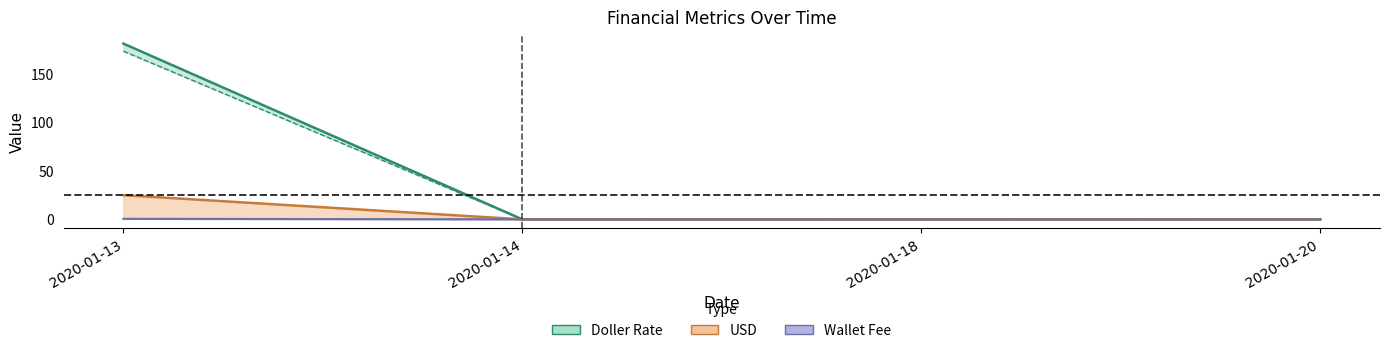

Is it true that Exchange Rate equals 0.0 at 2020-01-18?

True